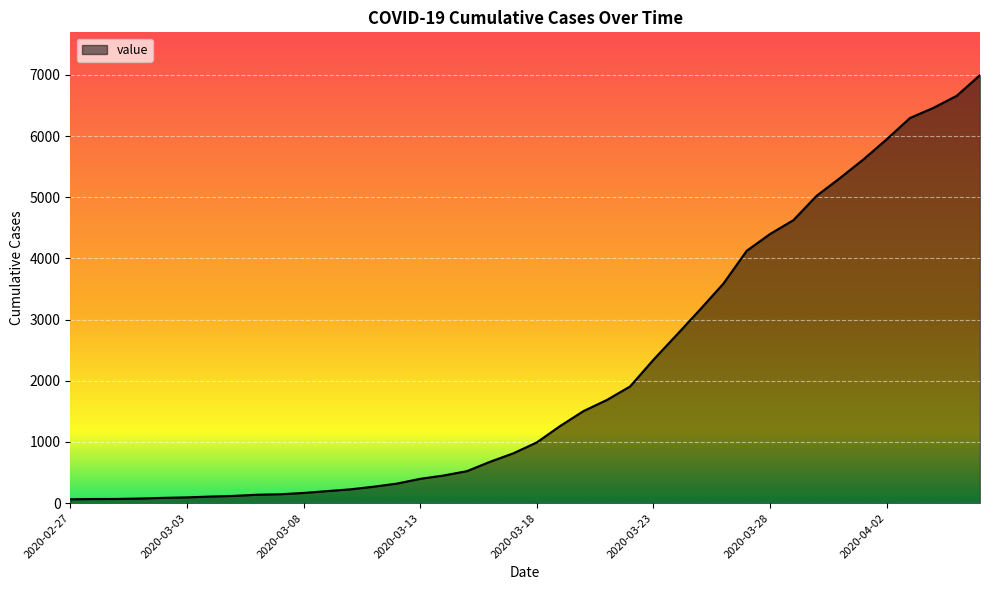

What is the difference between the maximum and minimum values?

6931